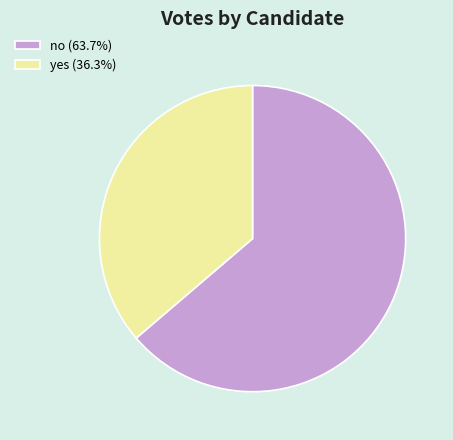

Do yes and no together represent more than half of the pie?

Yes